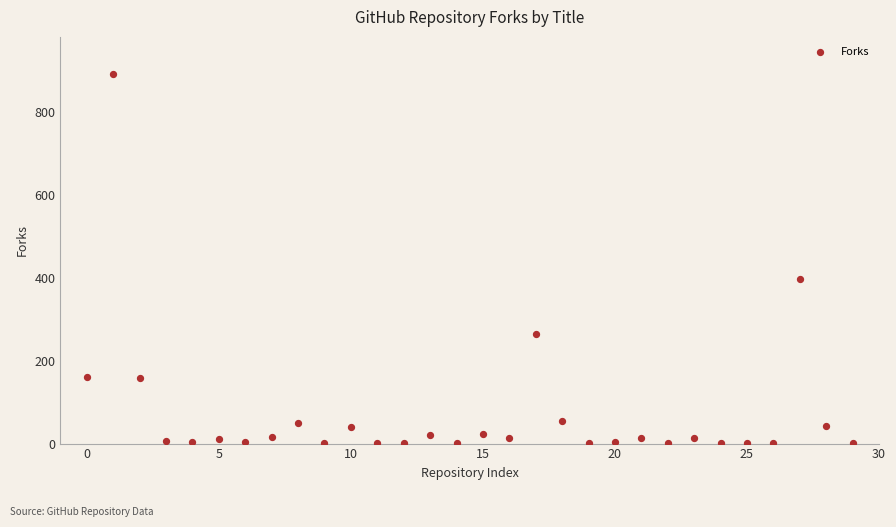

What Y value in the scatter plot is closest to 447?

398